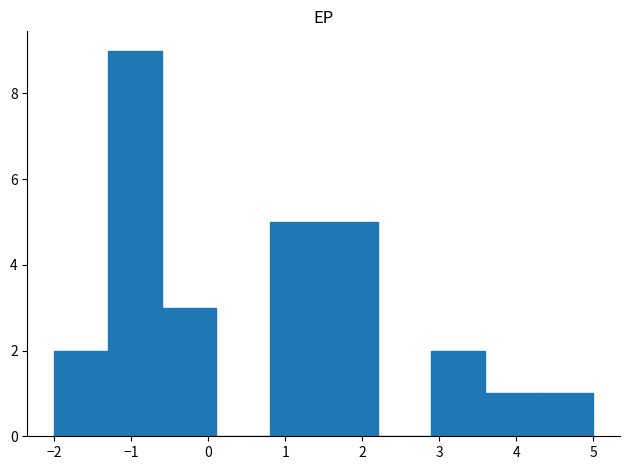

Reading left to right, transcribe this chart: for each bar, give the range it covers on the x-axis and its height. The values are not printed on the chart, so give them approximately, as read against the axis.

-2.0 to -1.3: 2
-1.3 to -0.6: 9
-0.6 to 0.1: 3
0.1 to 0.8: 0
0.8 to 1.5: 5
1.5 to 2.2: 5
2.2 to 2.9: 0
2.9 to 3.6: 2
3.6 to 4.3: 1
4.3 to 5.0: 1